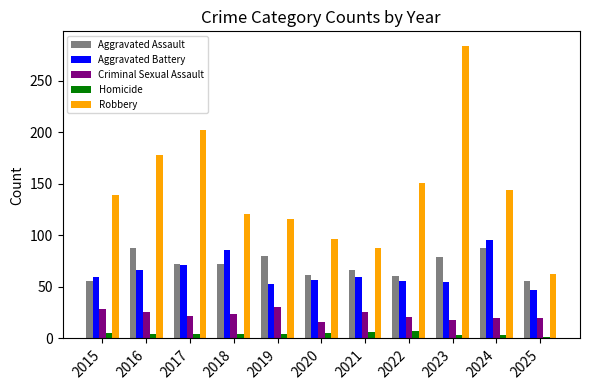

Which series has the largest total across all categories?

Robbery